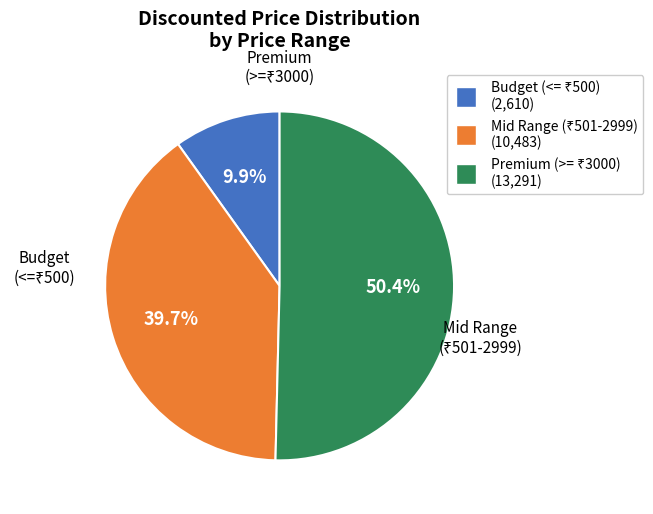

Is there any slice that represents more than half of the pie?

Yes